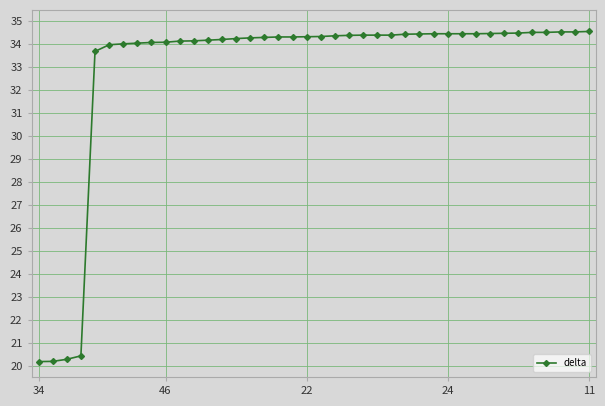

What is the minimum value shown in the chart?

20.2